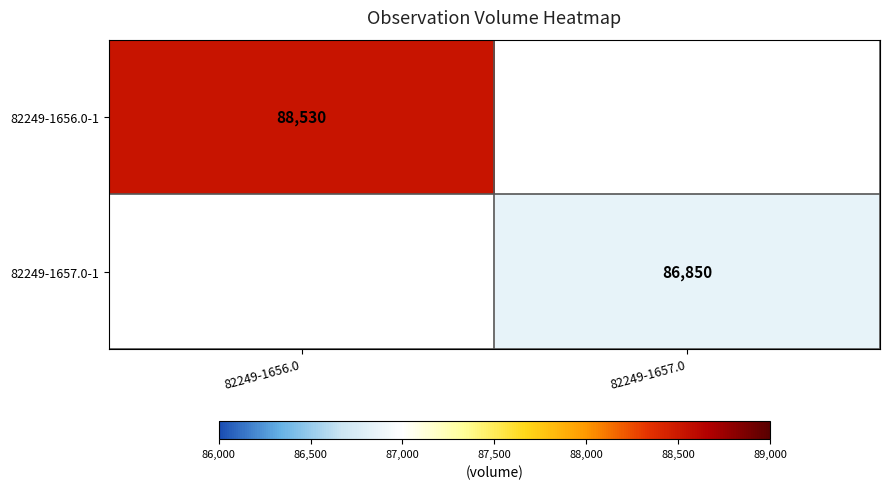

True or false: 82249-1656.0-1 has a value of 145883 at 82249-1656.0.

False